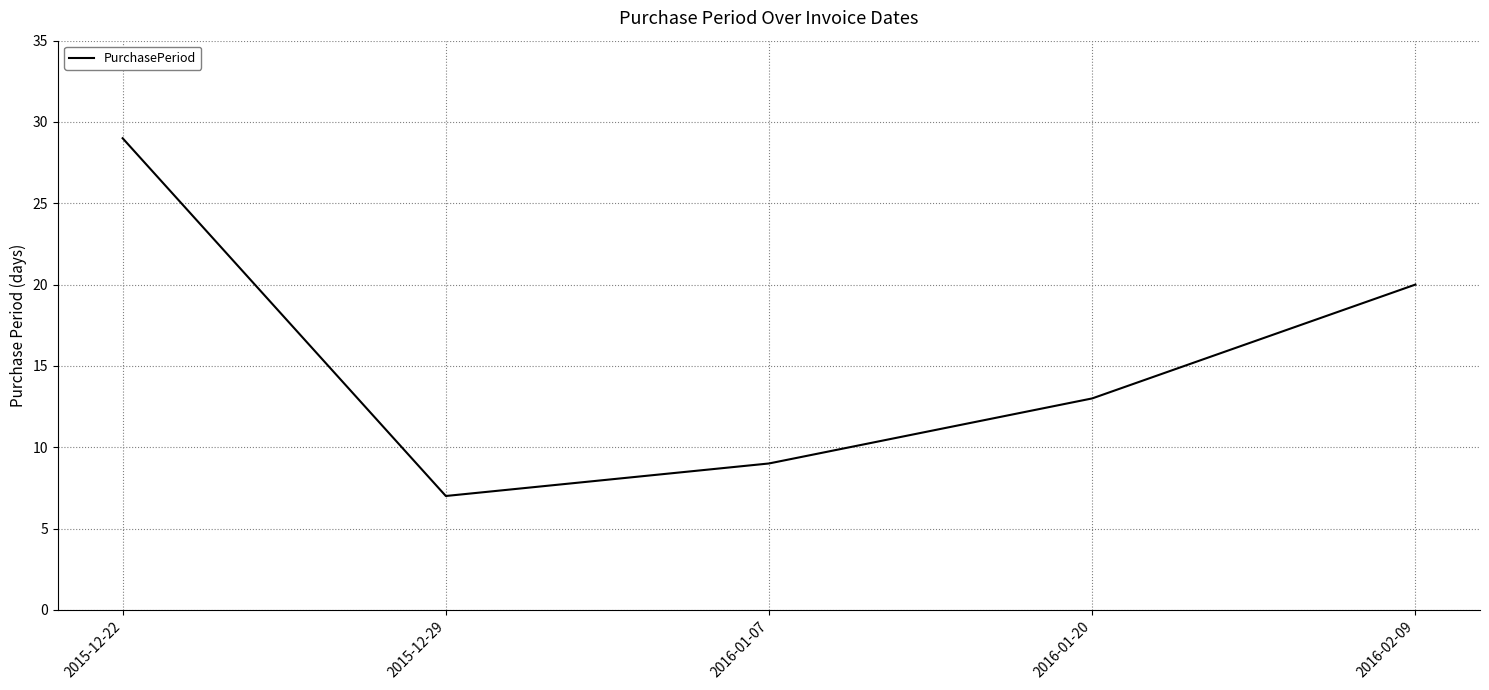

Reading left to right, what are all the values shown in this chart?

29	7	9	13	20